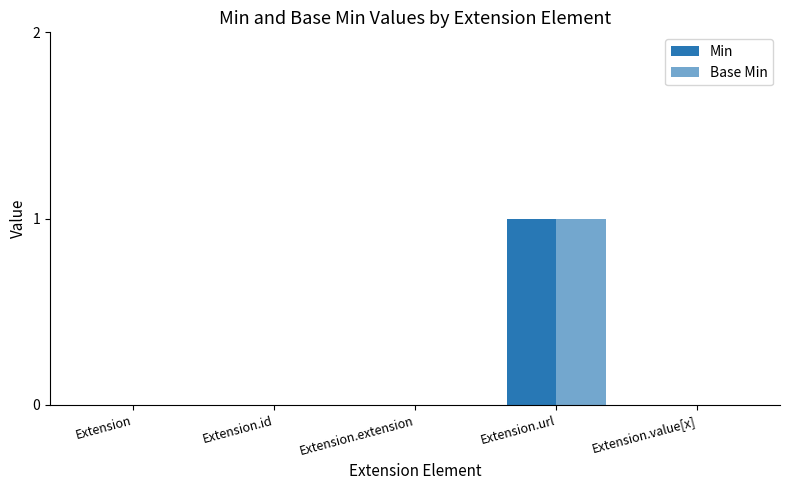

Rank the series by their maximum value, from lowest to highest.

Min, Base Min